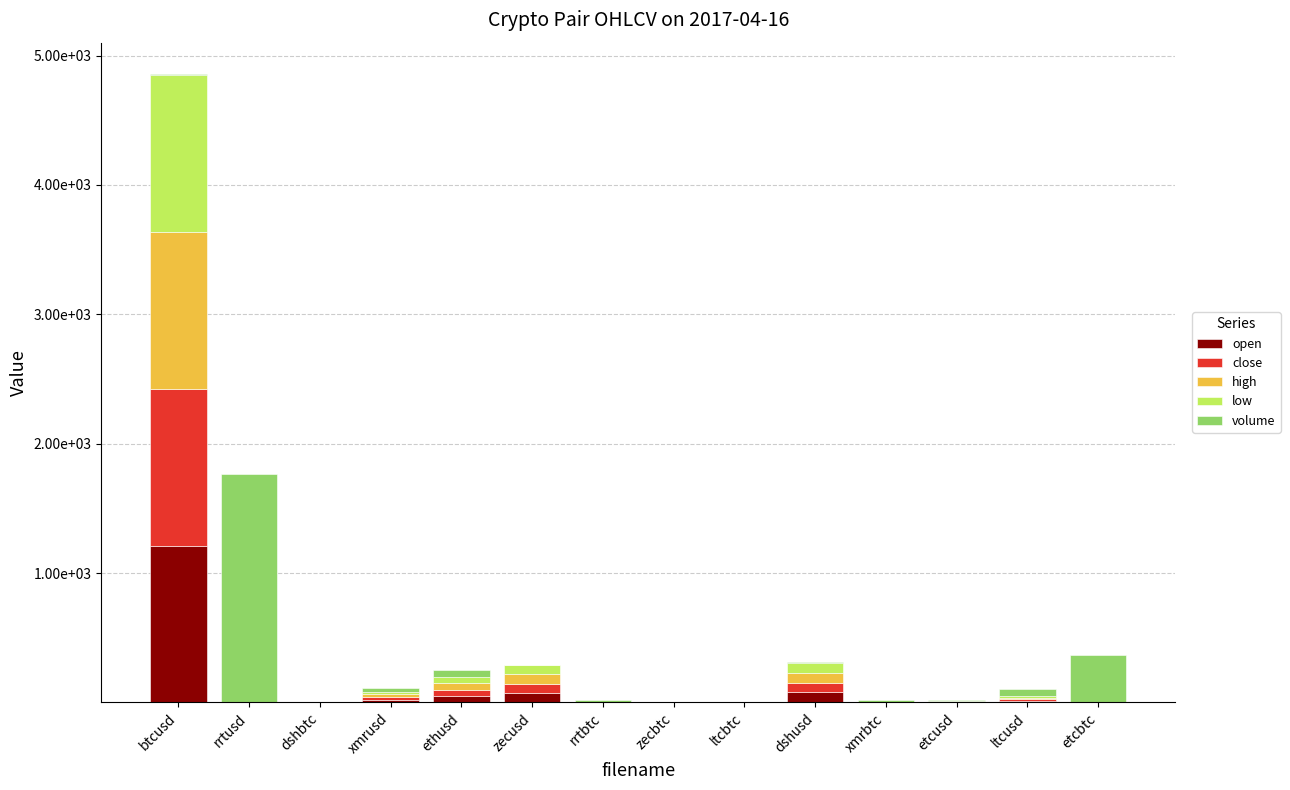

What is the label of the 13th bar from the left?

ltcusd